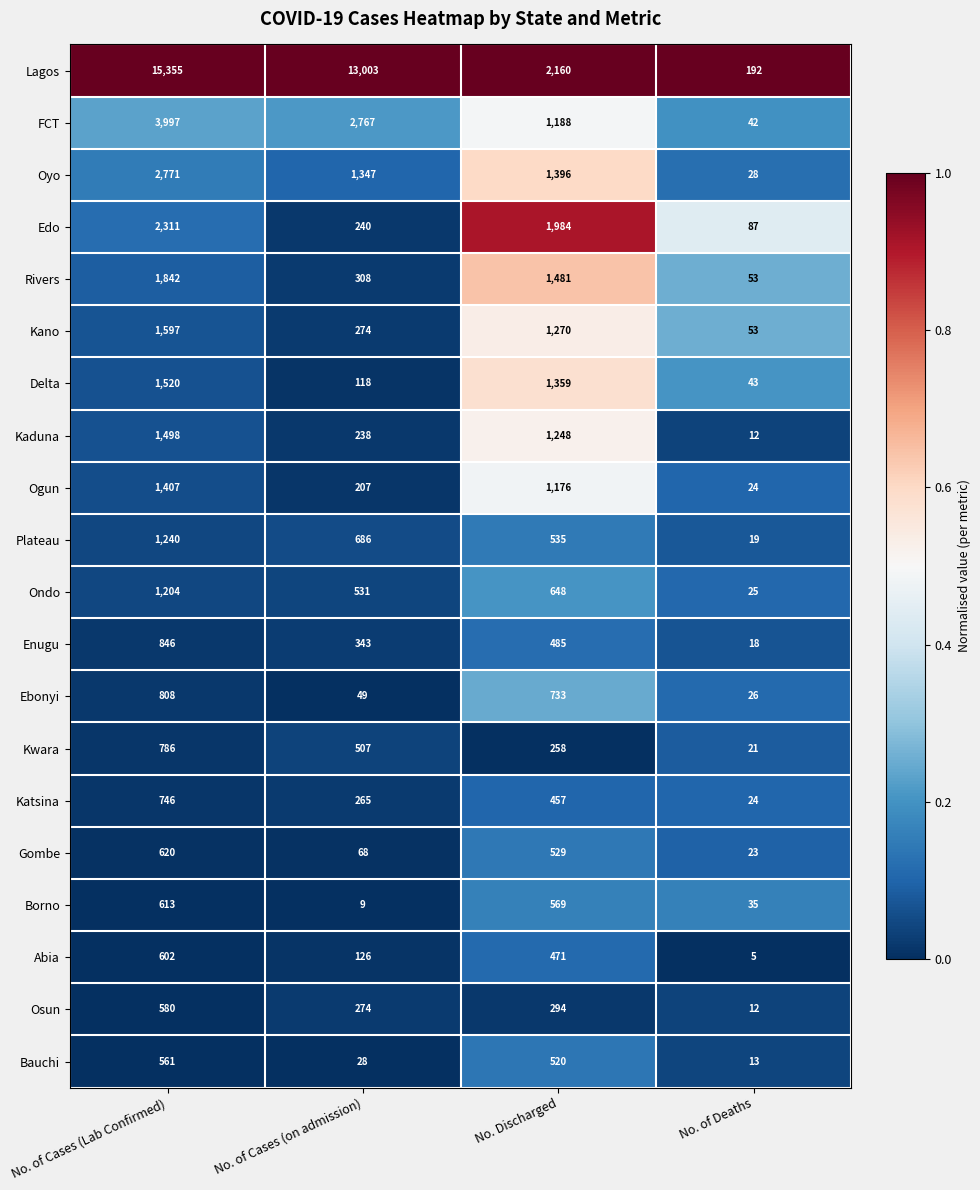

What is the difference between the highest and lowest values at No. Discharged?

1902